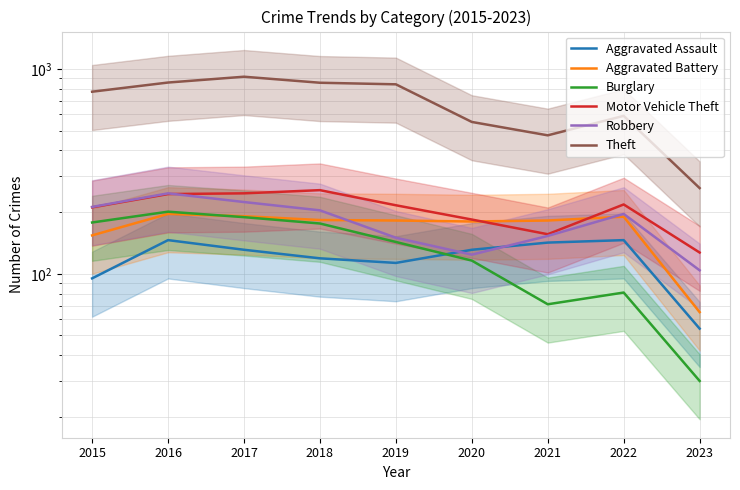

At which label does Aggravated Battery first exceed 182?

2016